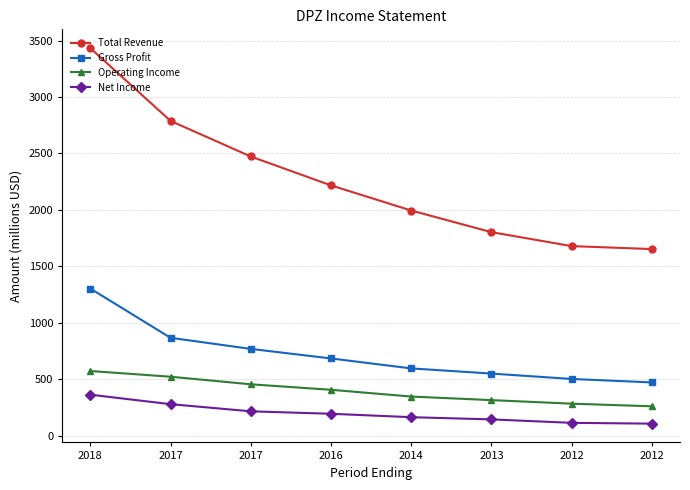

How many series are shown in this chart?

4